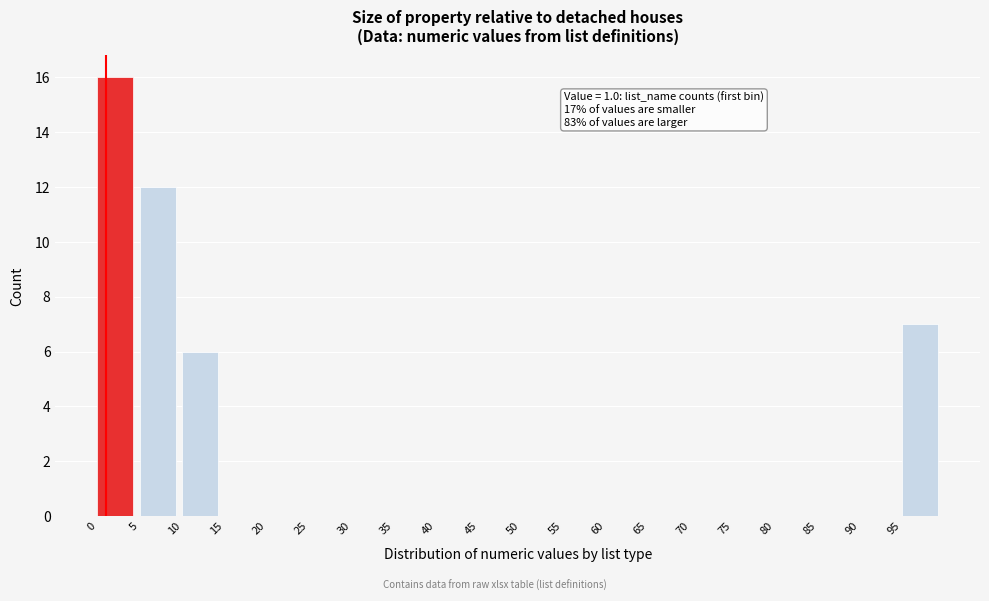

Over which range of the x-axis is the bar tallest?

0 to 5